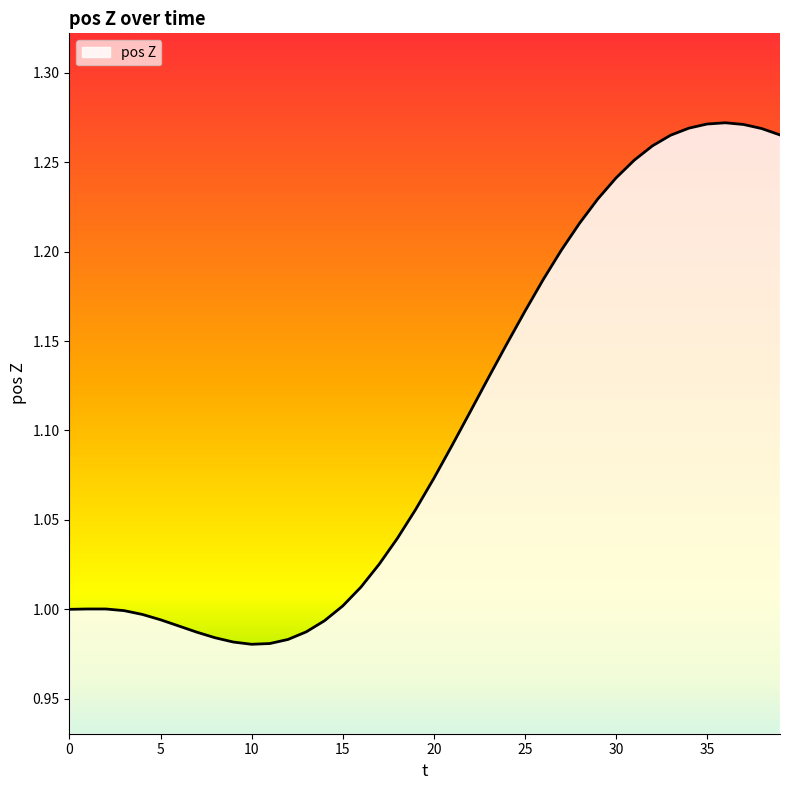

How many lines are shown in the chart?

1